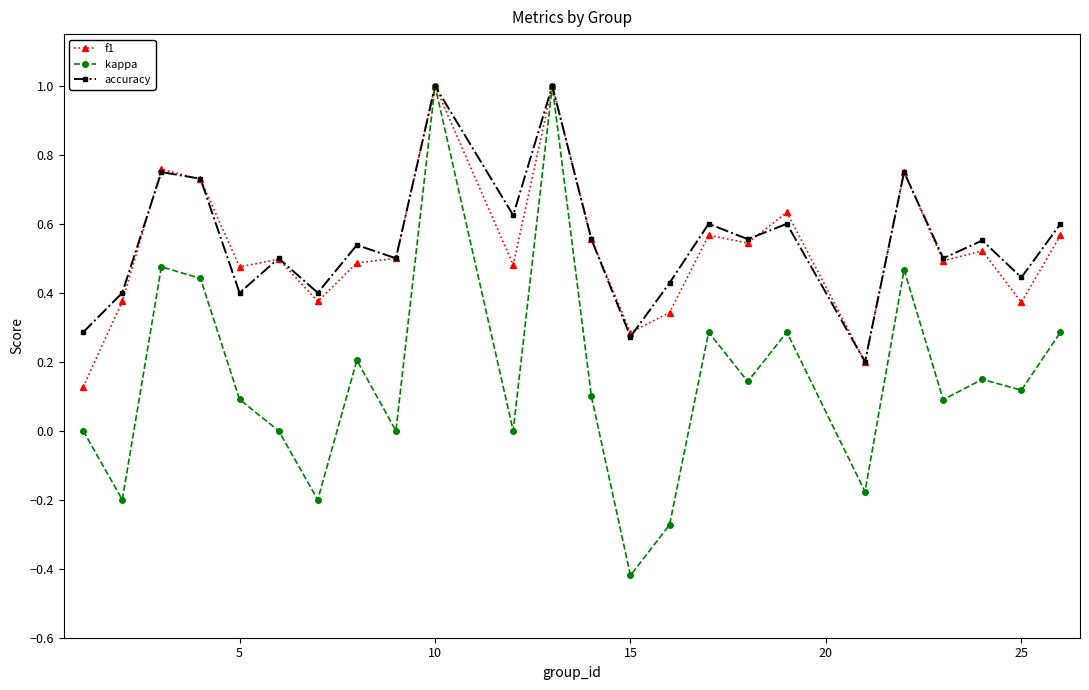

Which series has the largest total across all categories?

accuracy